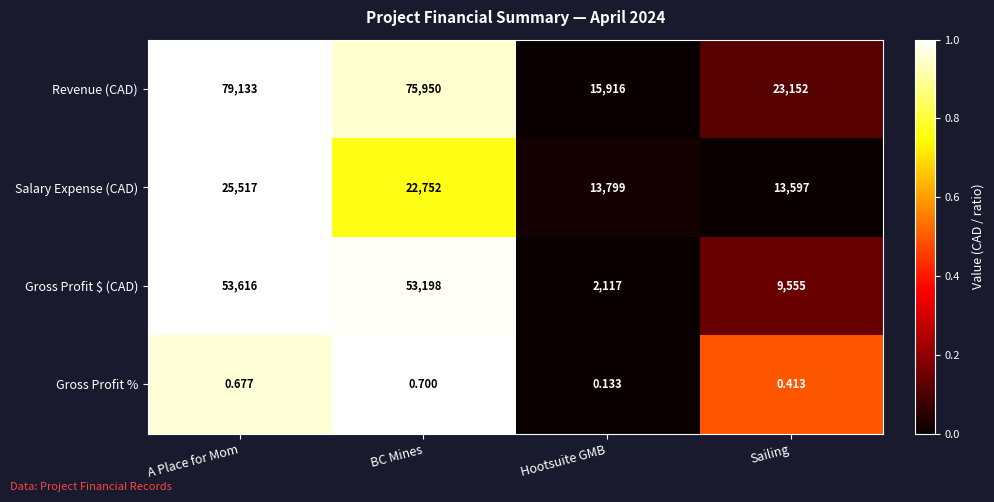

At which category does the chart reach its minimum across all series?

Hootsuite GMB